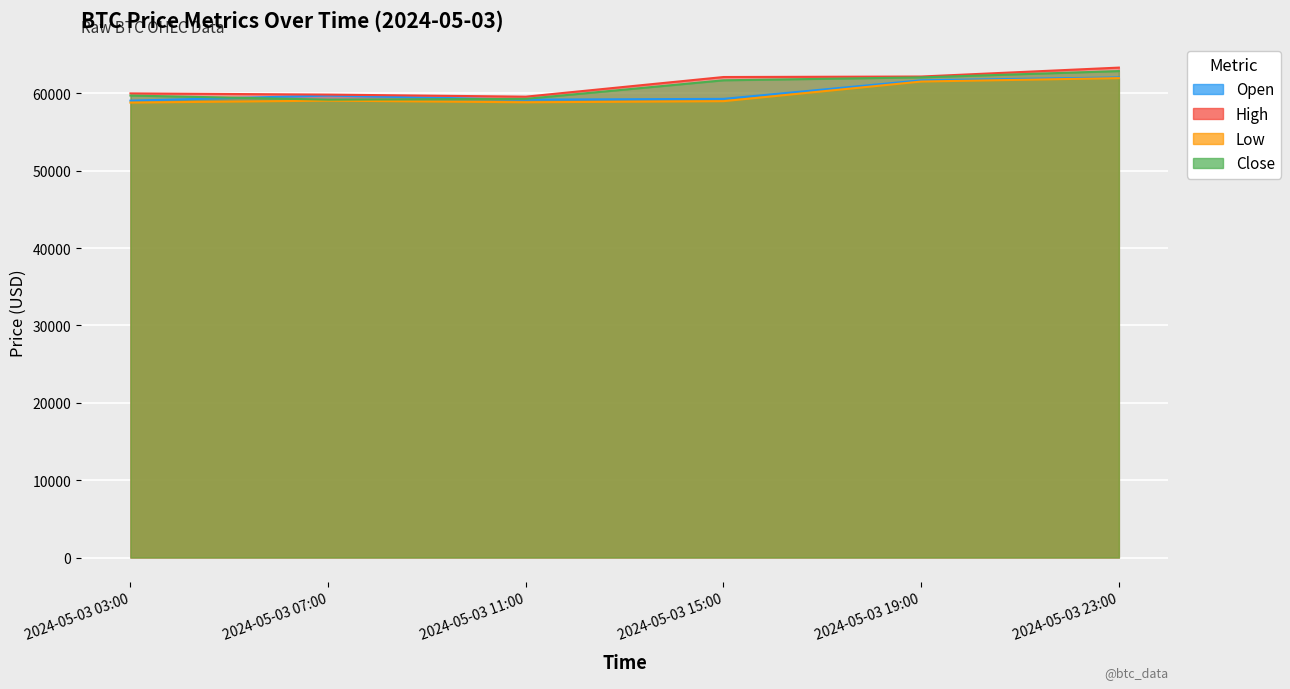

Is the value of high at 2024-05-03 23:00 greater than the value of close at 2024-05-03 15:00?

Yes